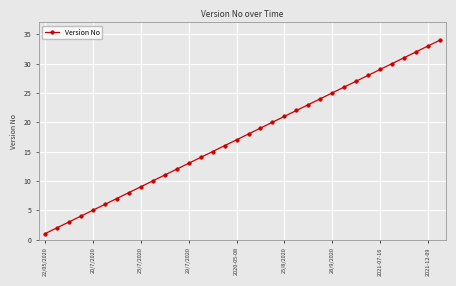

What is the smallest value displayed?

1